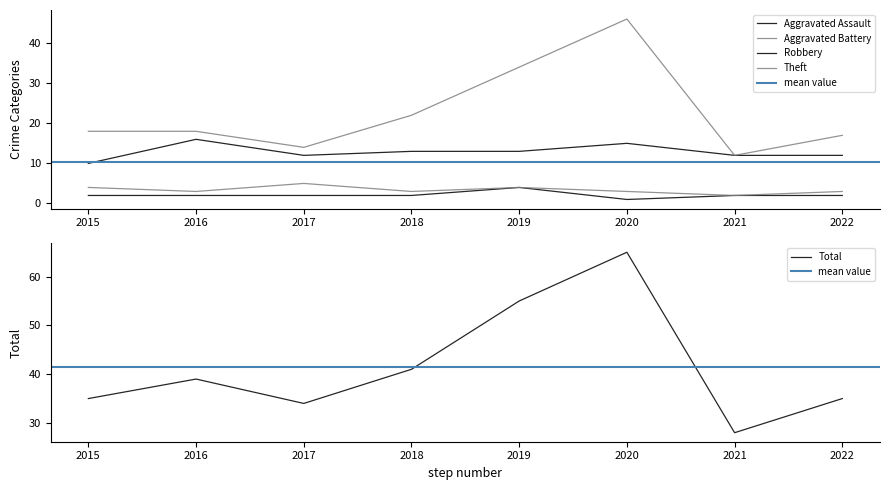

What is the sum of the Robbery values at 2019 and 2021?

25